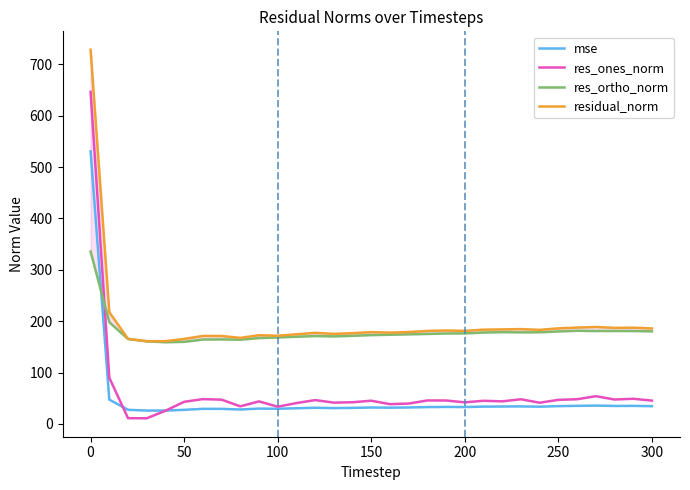

What is the maximum value for mse?

530.7